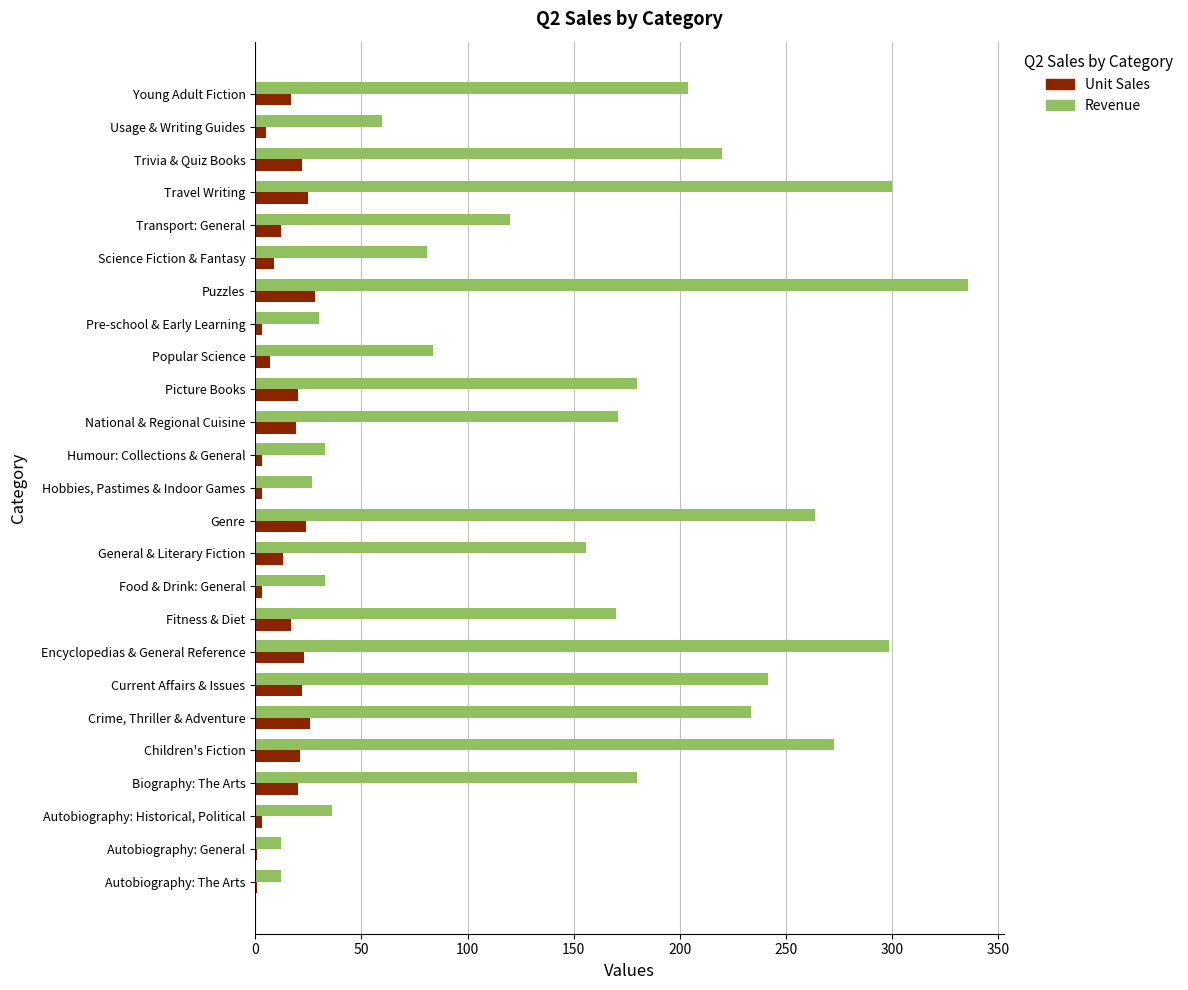

Is it true that Revenue equals 299.8 at Travel Writing?

True